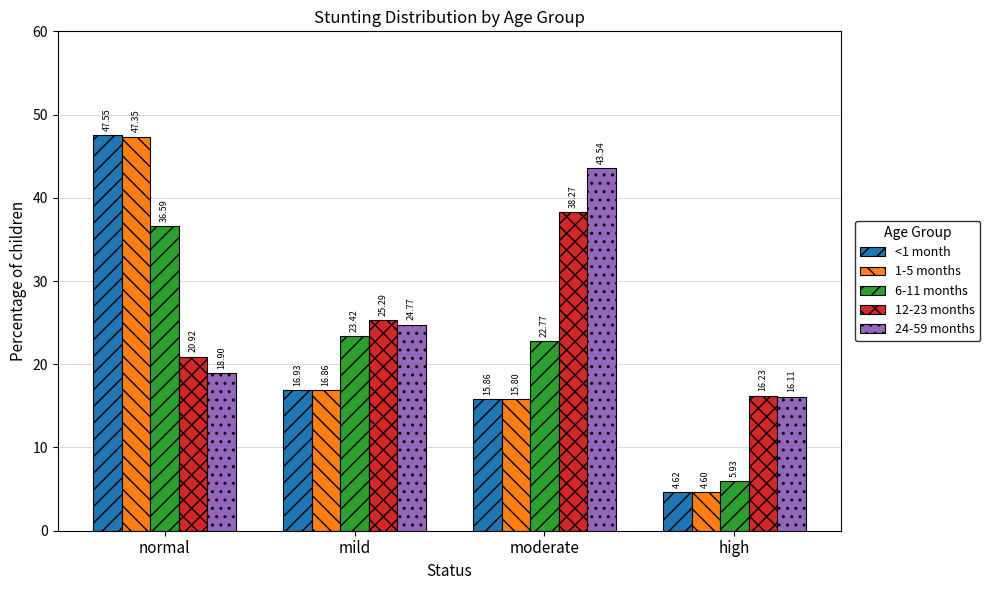

Are the bars grouped side by side (vs. stacked)?

Yes